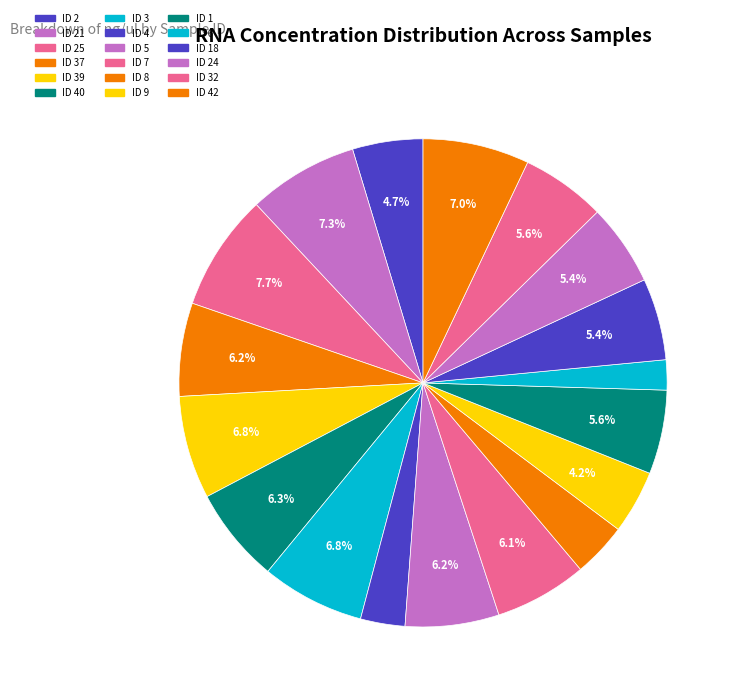

Is there a majority slice in this chart?

No